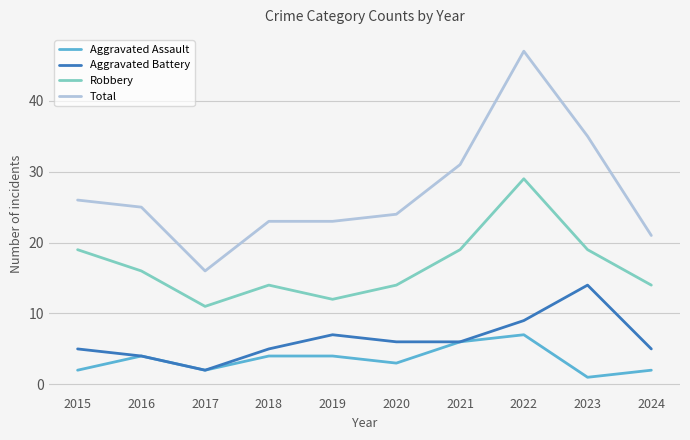

In Aggravated Battery, how many points are higher than both neighbors (excluding endpoints)?

2